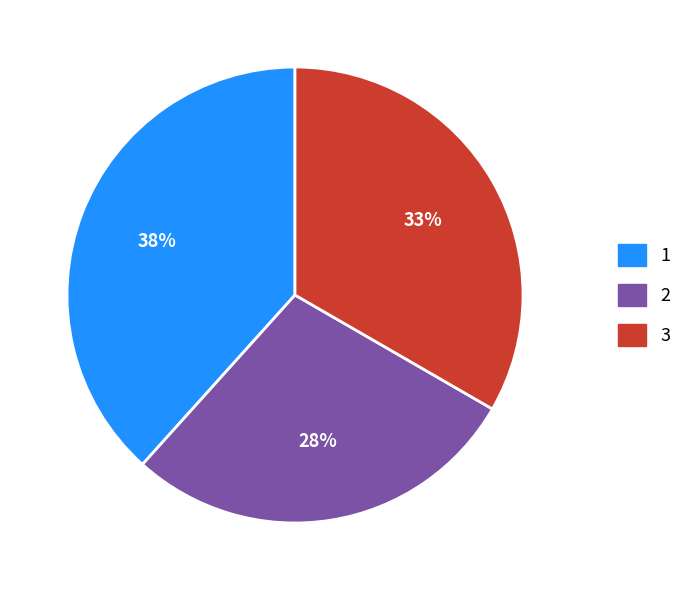

Is it true that 2 is 28% of the pie?

True